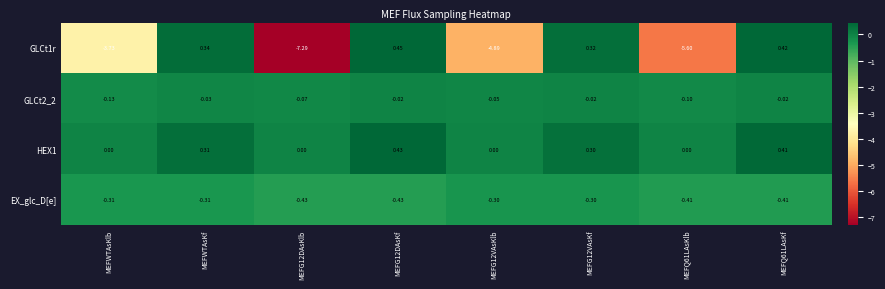

Where does the GLCt1r series first go above 0?

MEFWTAsKf